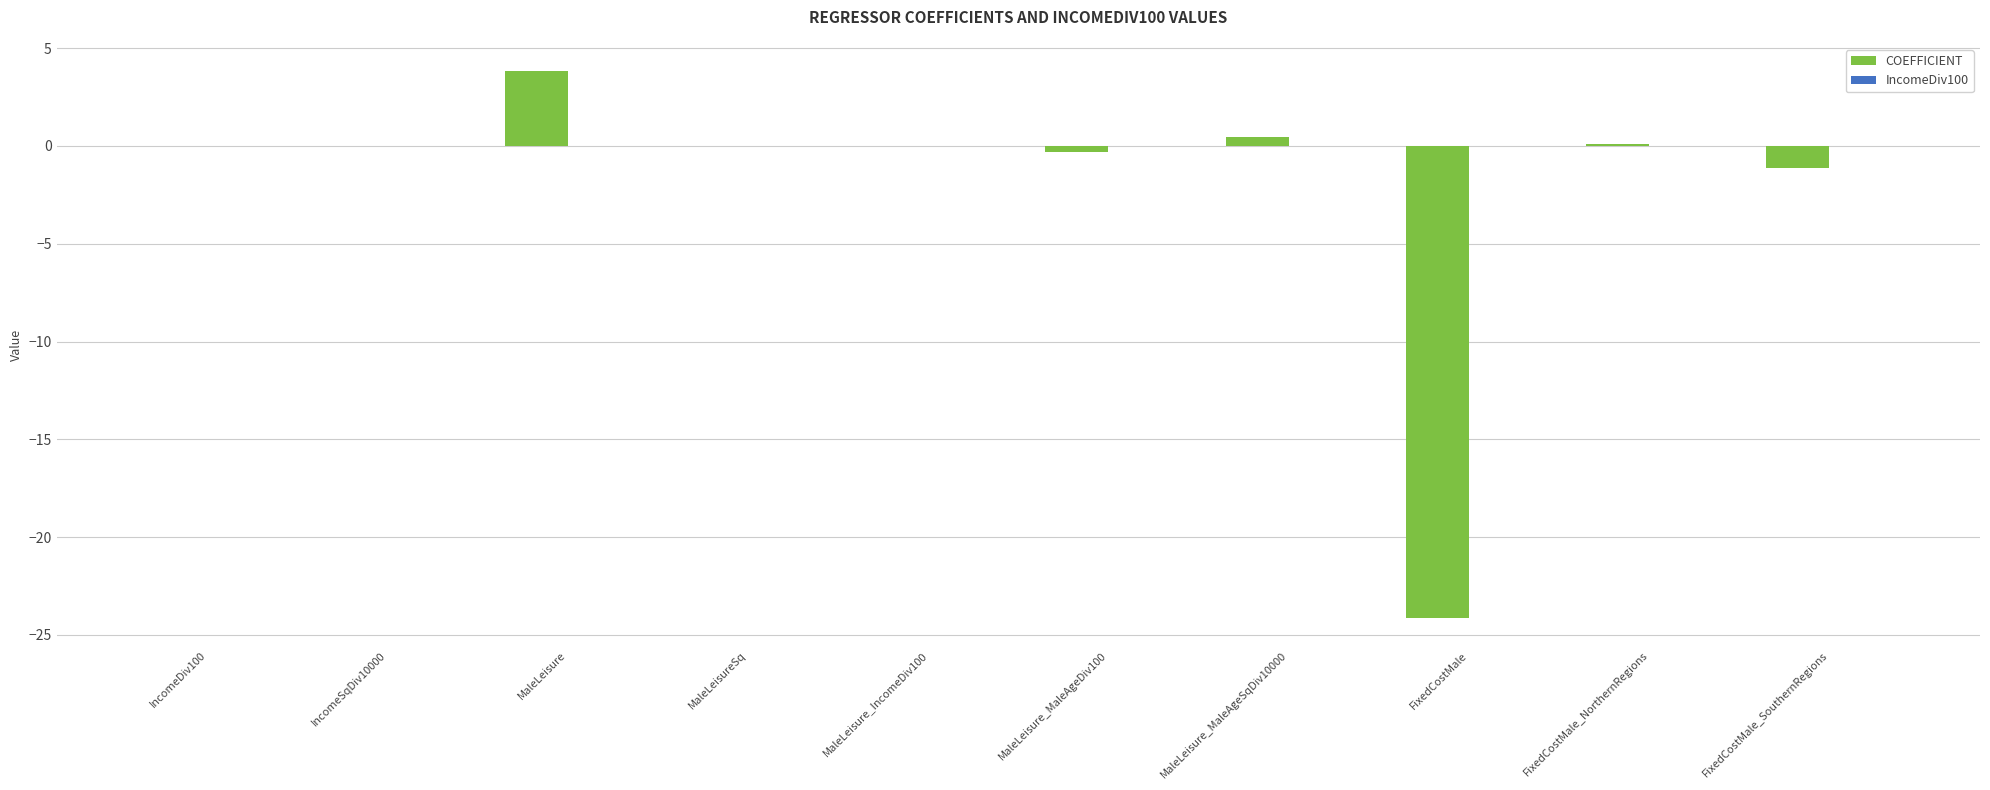

How many groups of bars are there?

10